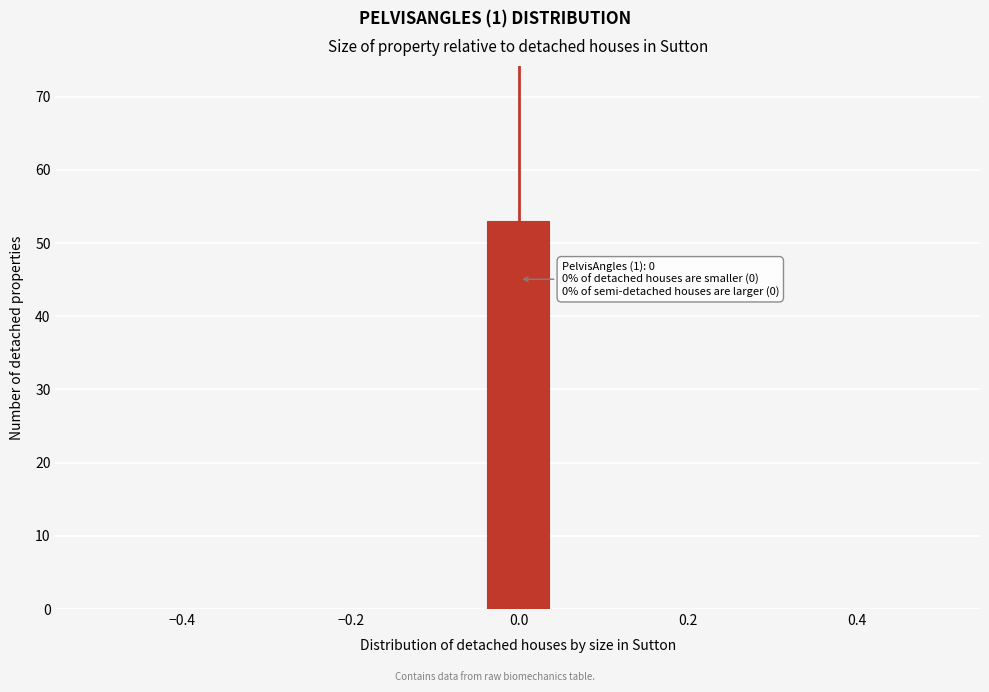

Around what value on the x-axis is the tallest bar? Give the approximate position of its centre, as read against the axis.

0.00